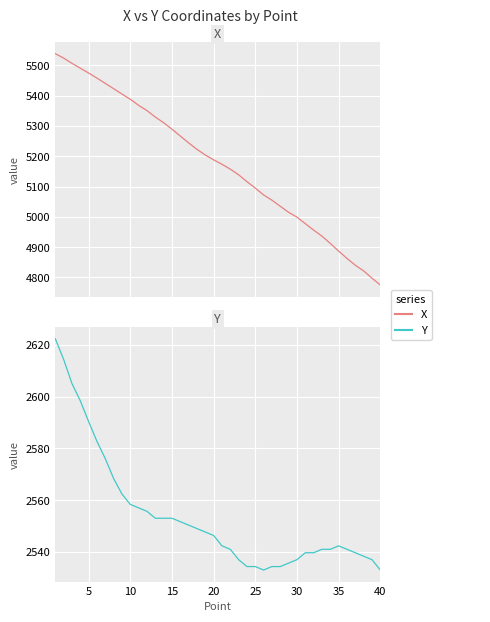

Which category has the lowest value in the Y series?

25